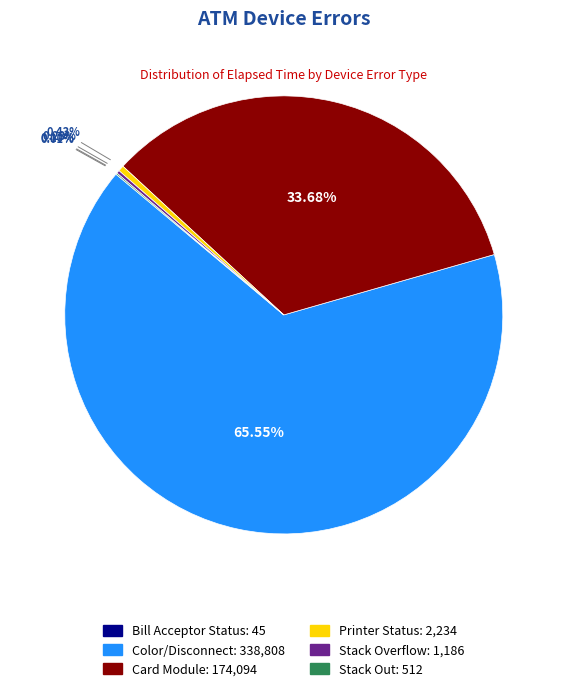

Is there a majority slice in this chart?

Yes